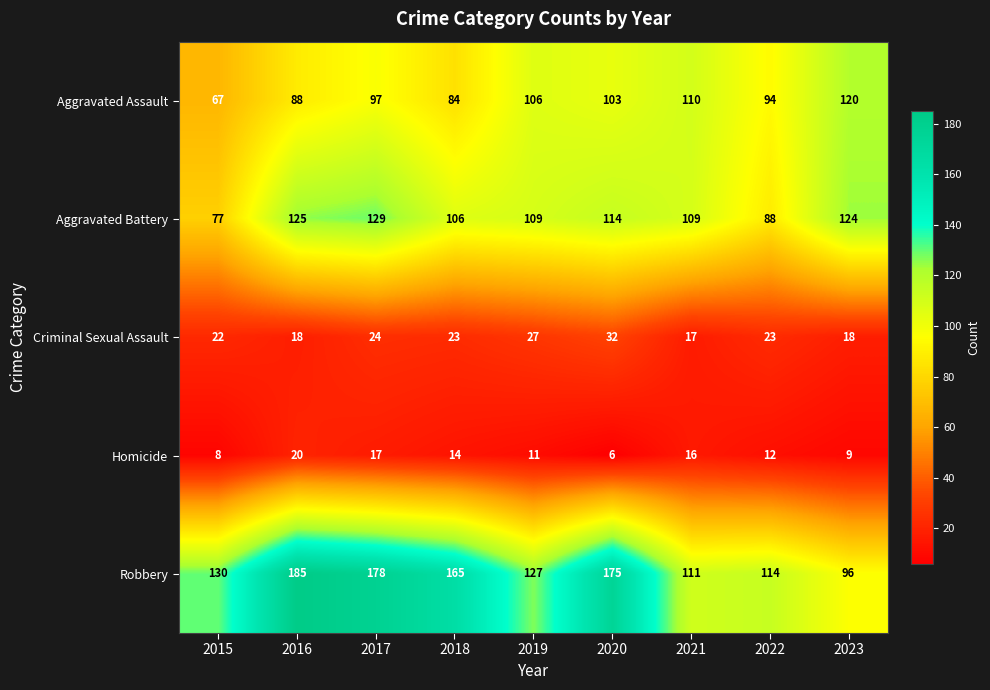

List the labels in order of Homicide value, largest first.

2016, 2017, 2021, 2018, 2022, 2019, 2023, 2015, 2020